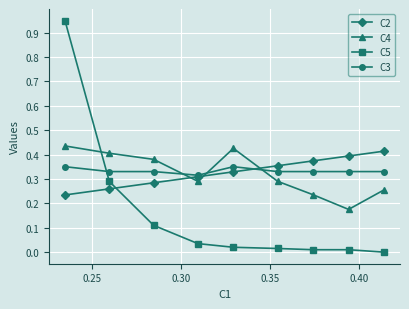

Which series has the largest range (max minus min)?

C5